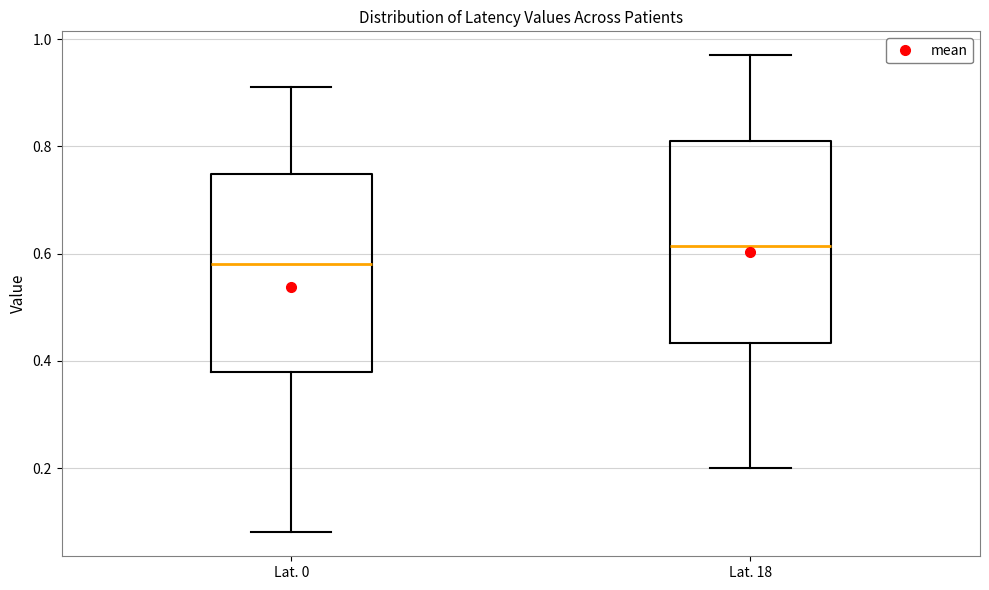

Where does the lower whisker of the box for Lat. 18 end on the y-axis? The values are not printed on the chart, so give them approximately, as read against the axis.

0.20